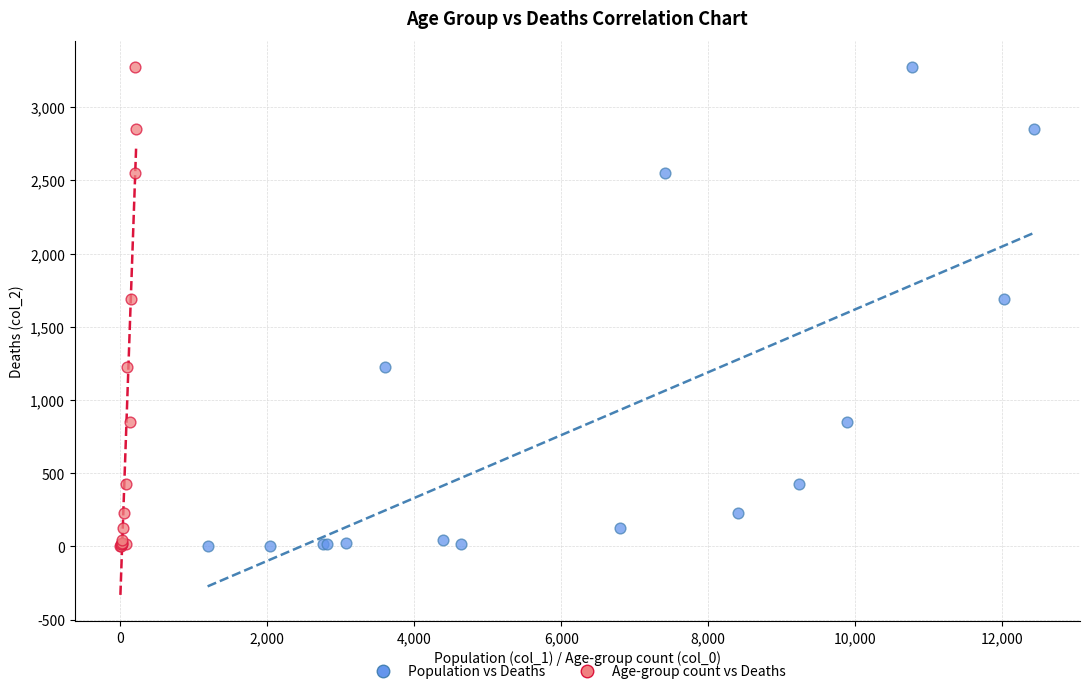

What are all the series names shown in the legend?

Population vs Deaths, Age-group count vs Deaths